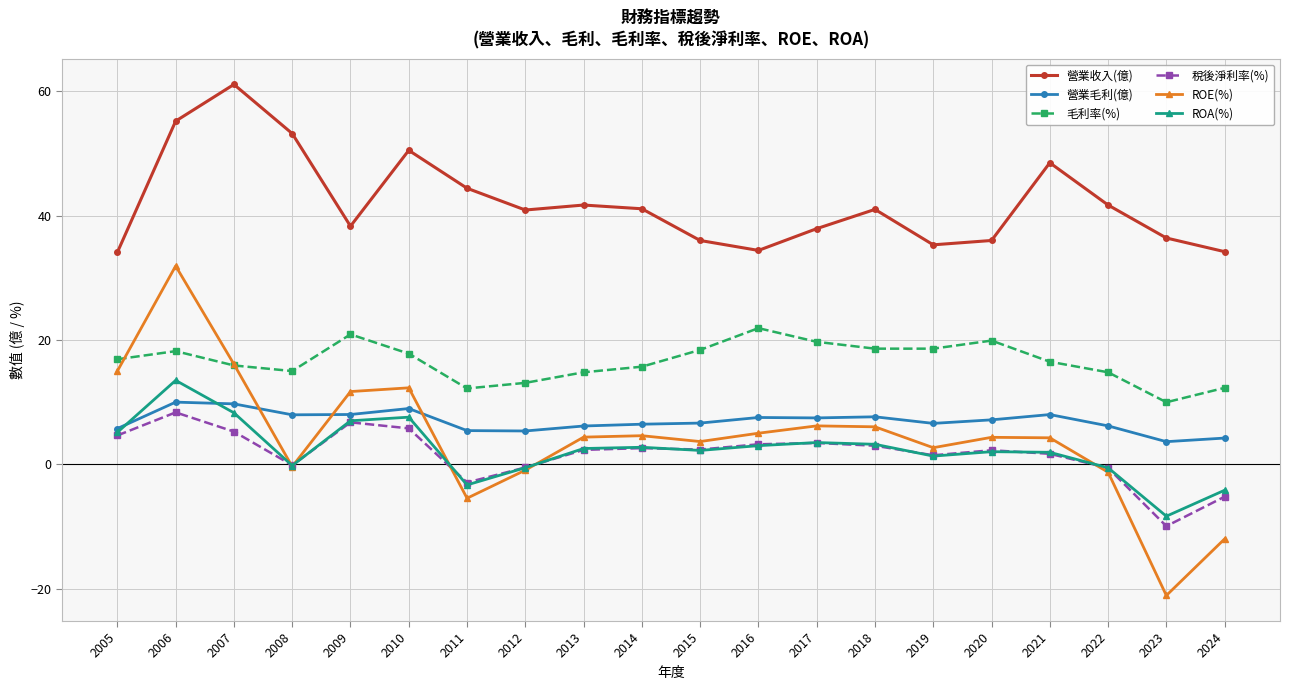

True or false: 營業收入(億) has more than 1 points higher than both neighbors.

True